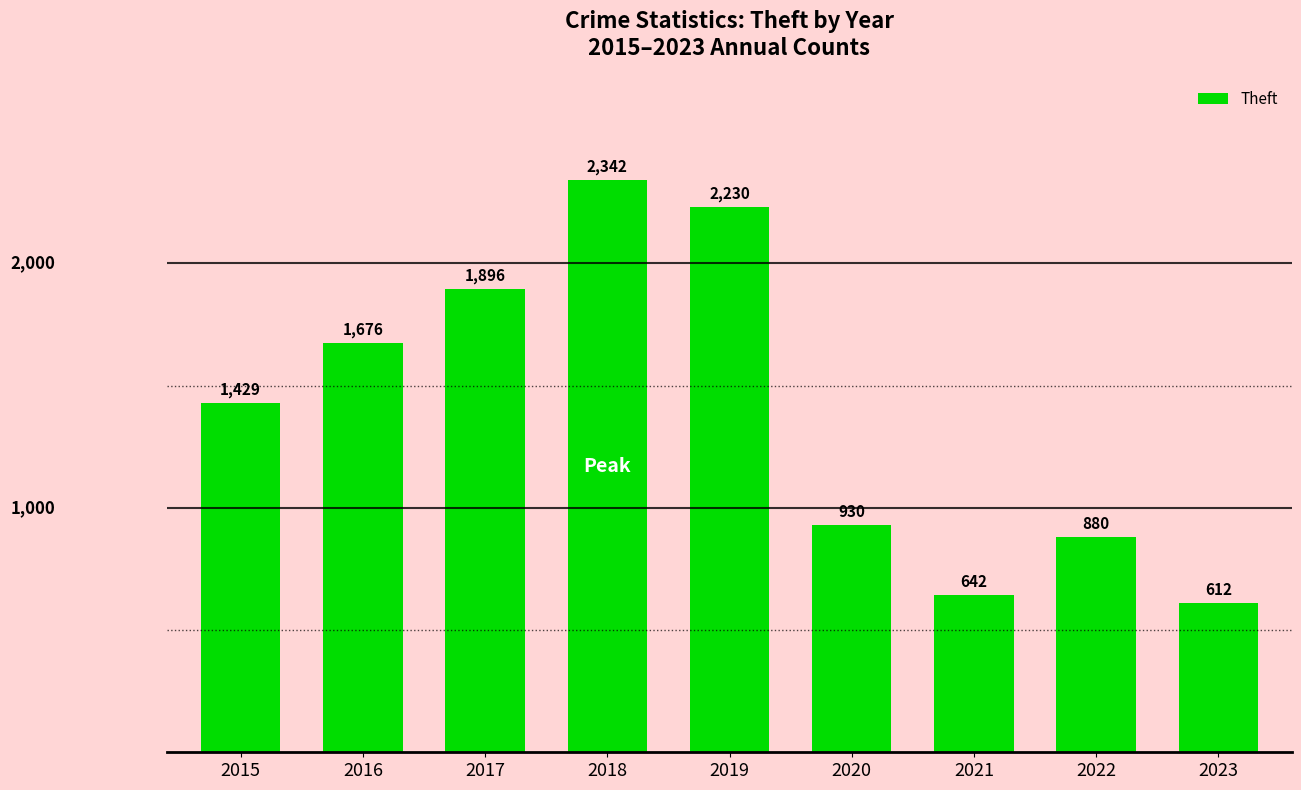

Reading left to right, what are all the values shown in this chart?

1429	1676	1896	2342	2230	930	642	880	612